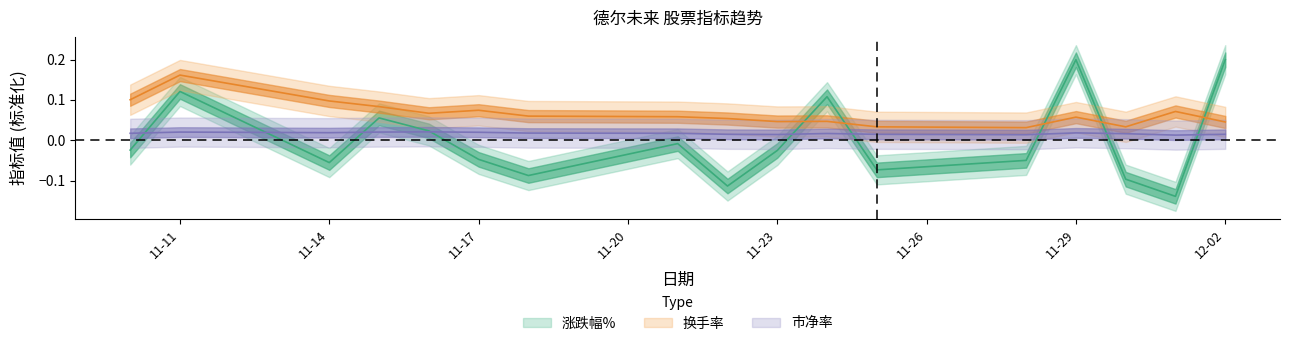

Reading left to right, list all the values displayed in this chart.

涨跌幅%: -0.0	0.1	-0.1	0.1	0.0	-0.0	-0.1	-0.0	-0.1	-0.0	0.1	-0.1	-0.0	0.2	-0.1	-0.1	0.2
换手率: 0.1	0.2	0.1	0.1	0.1	0.1	0.1	0.1	0.1	0.0	0.0	0.0	0.0	0.1	0.0	0.1	0.0
市净率: 0.0	0.0	0.0	0.0	0.0	0.0	0.0	0.0	0.0	0.0	0.0	0.0	0.0	0.0	0.0	0.0	0.0